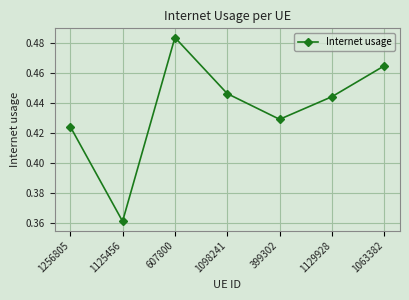

What is the change in value from 1125456 to 607800?

+0.1